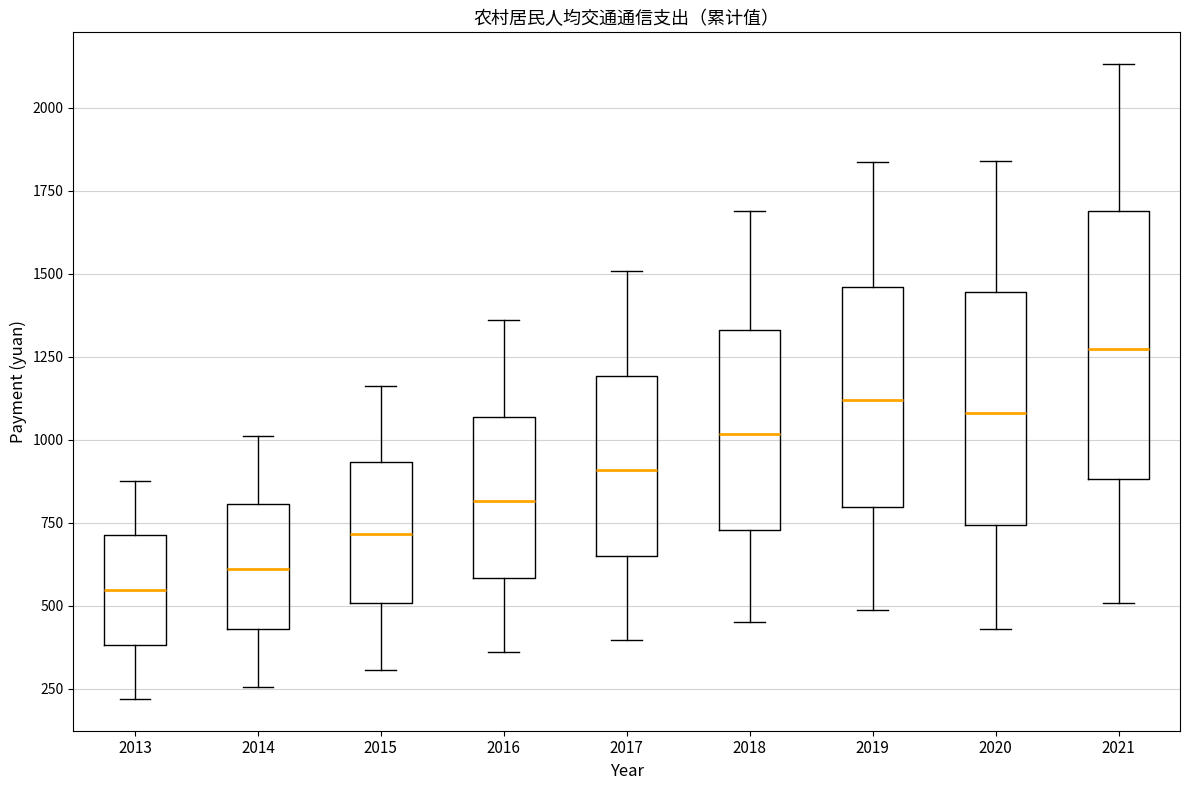

Reading left to right, transcribe this box plot: for each box, give where its median line is, the range the box spans, and where its two whiskers end, as read against the y-axis. The values are not printed on the chart, so give them approximately, as read against the axis.

2013: median 550, box 400 to 700, whiskers 200 to 850
2014: median 600, box 450 to 800, whiskers 250 to 1000
2015: median 700, box 500 to 950, whiskers 300 to 1150
2016: median 800, box 600 to 1050, whiskers 350 to 1350
2017: median 900, box 650 to 1200, whiskers 400 to 1500
2018: median 1000, box 750 to 1350, whiskers 450 to 1700
2019: median 1100, box 800 to 1450, whiskers 500 to 1850
2020: median 1100, box 750 to 1450, whiskers 450 to 1850
2021: median 1250, box 900 to 1700, whiskers 500 to 2150